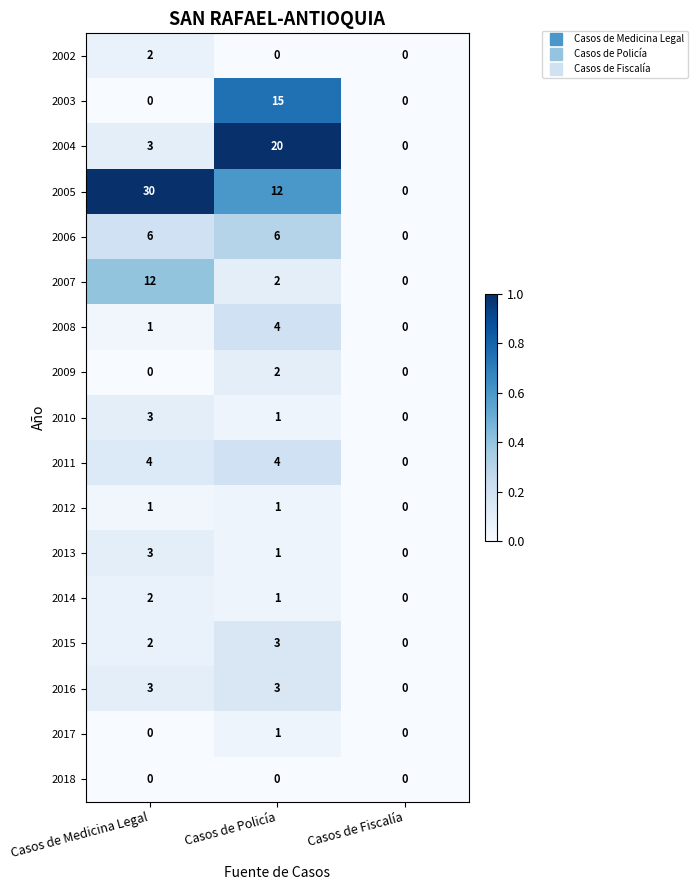

Which category has the highest value in the 2010 series?

Casos de Medicina Legal